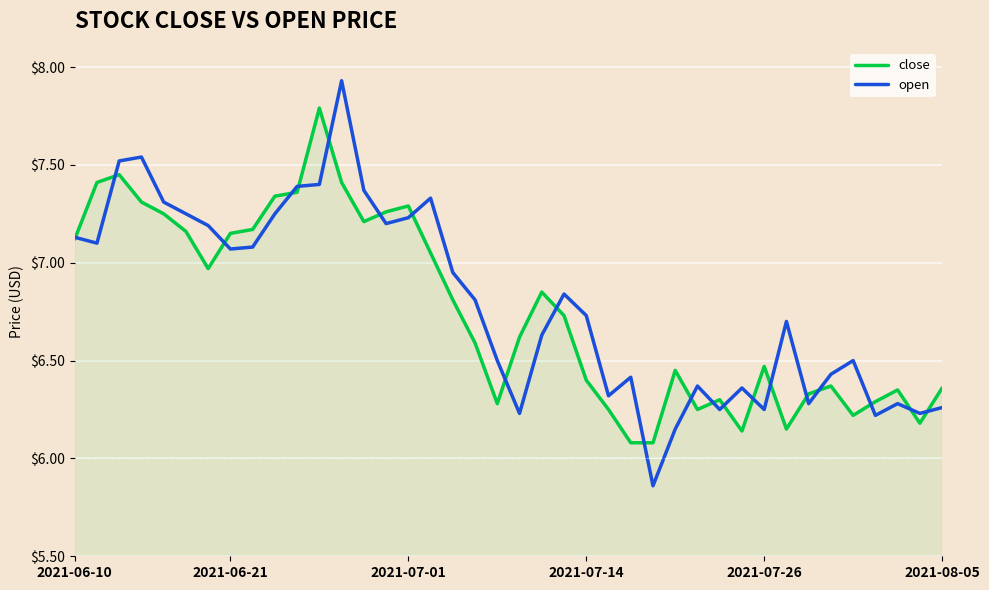

Rank the series by their maximum value, from highest to lowest.

open, close